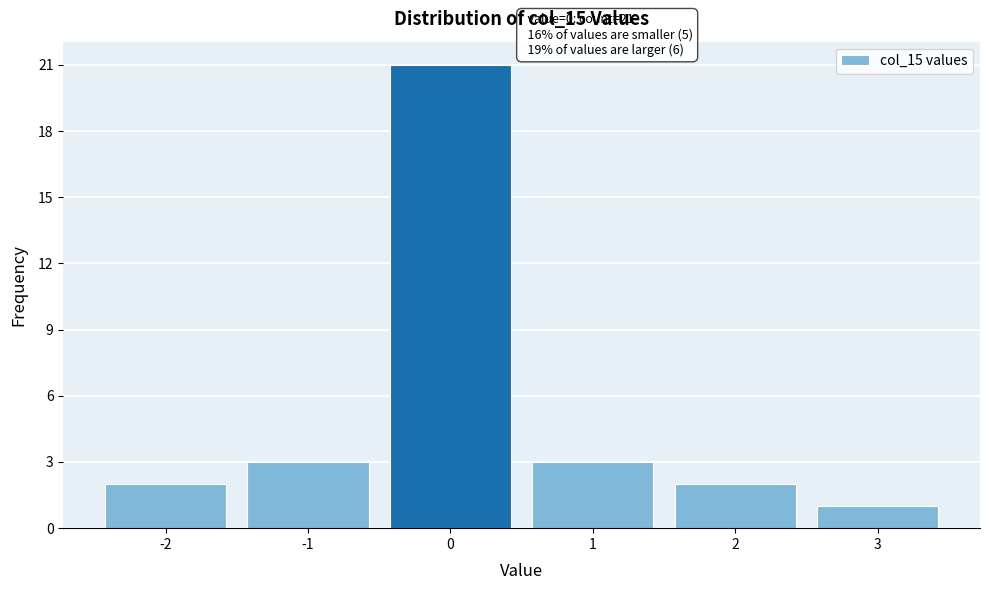

Which range on the x-axis has the tallest bar?

-0.5 to 0.5